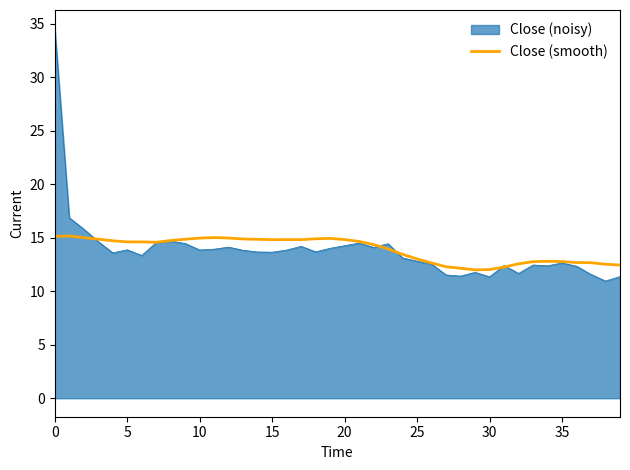

Which series has the largest range (max minus min)?

Close (noisy)